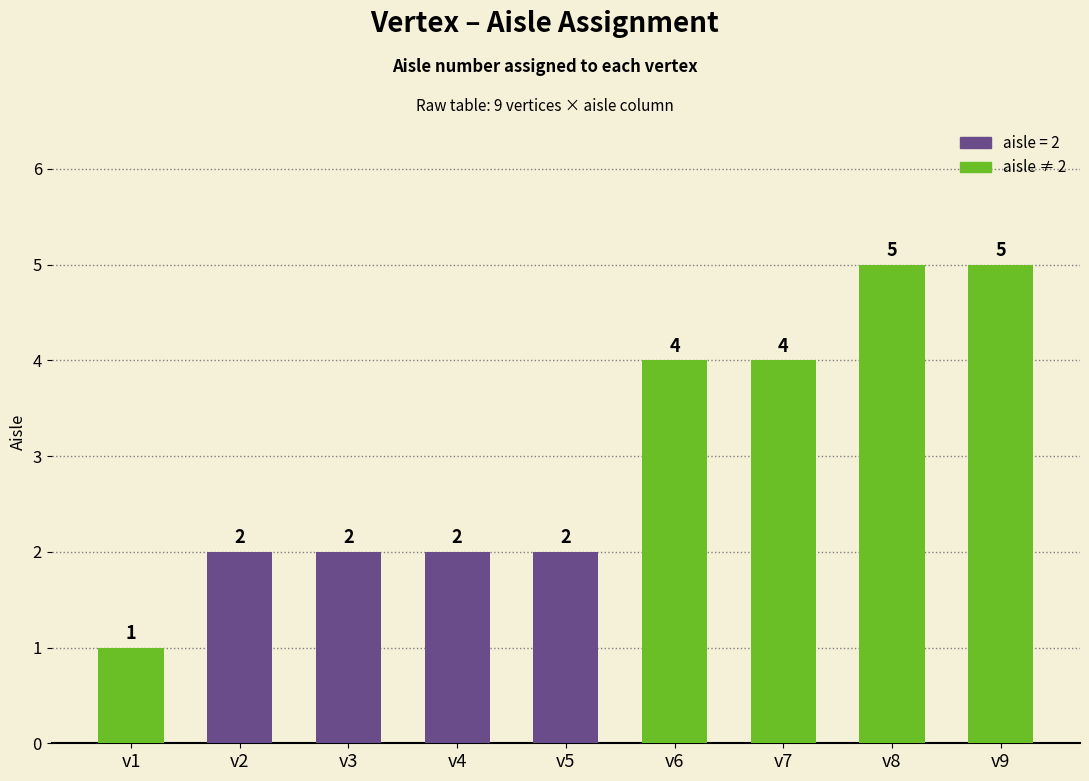

What value does the data have at v6?

4